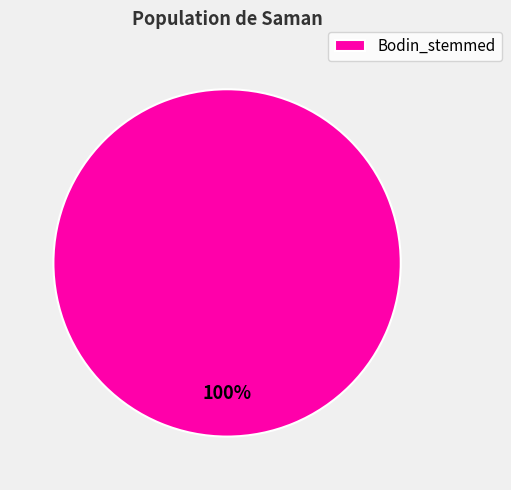

The Bodin_stemmed slice represents 100% of the pie. True or false?

True